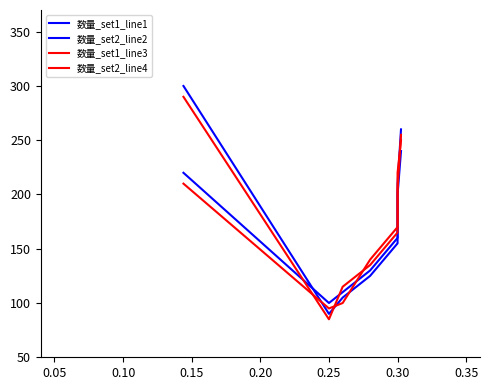

What is the spread (max minus min) of values at 0.30?

15